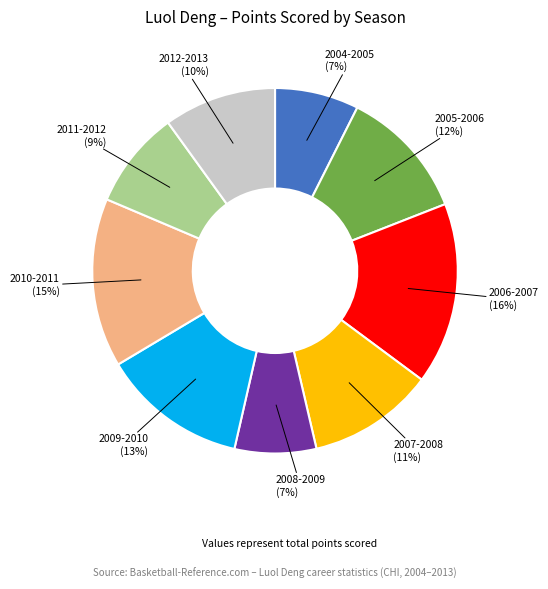

Is there a majority slice in this chart?

No